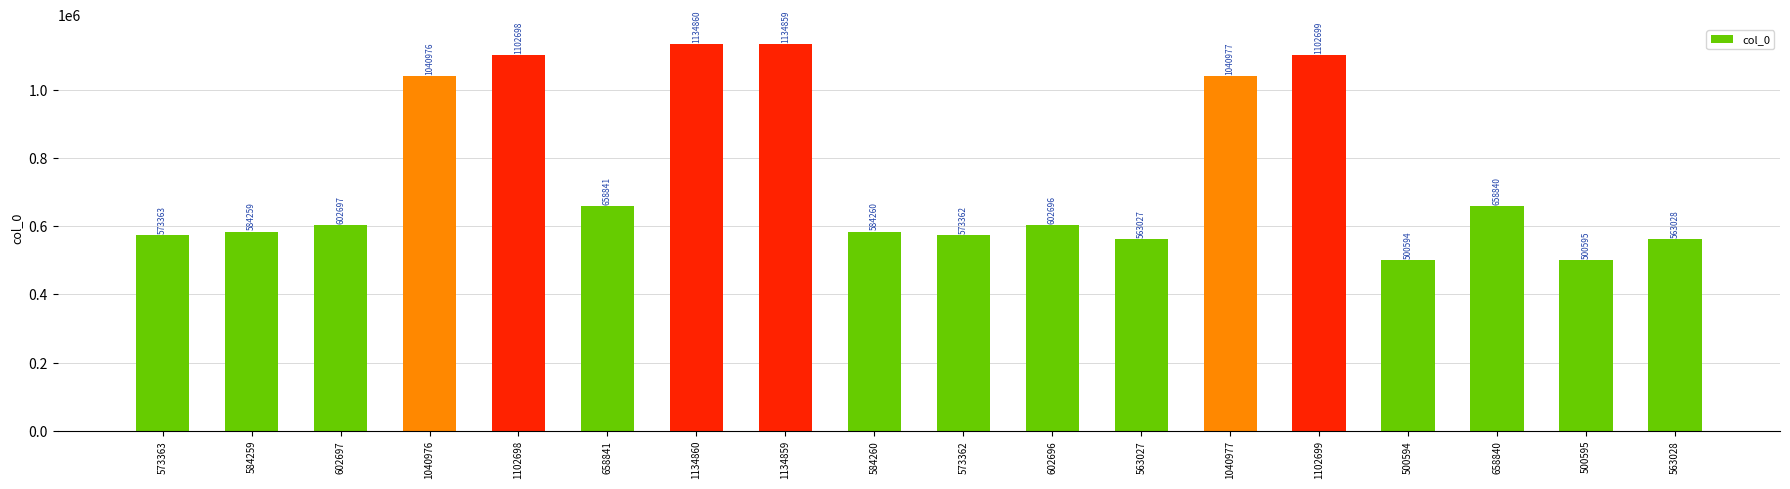

List the labels in order of value, largest first.

1134860, 1134859, 1102699, 1102698, 1040977, 1040976, 658841, 658840, 602697, 602696, 584260, 584259, 573363, 573362, 563028, 563027, 500595, 500594